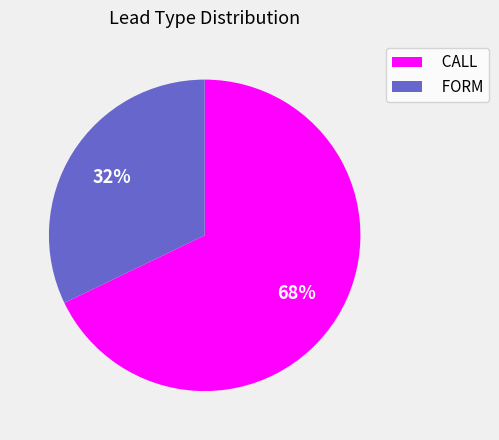

Does FORM represent more than half of the total?

No